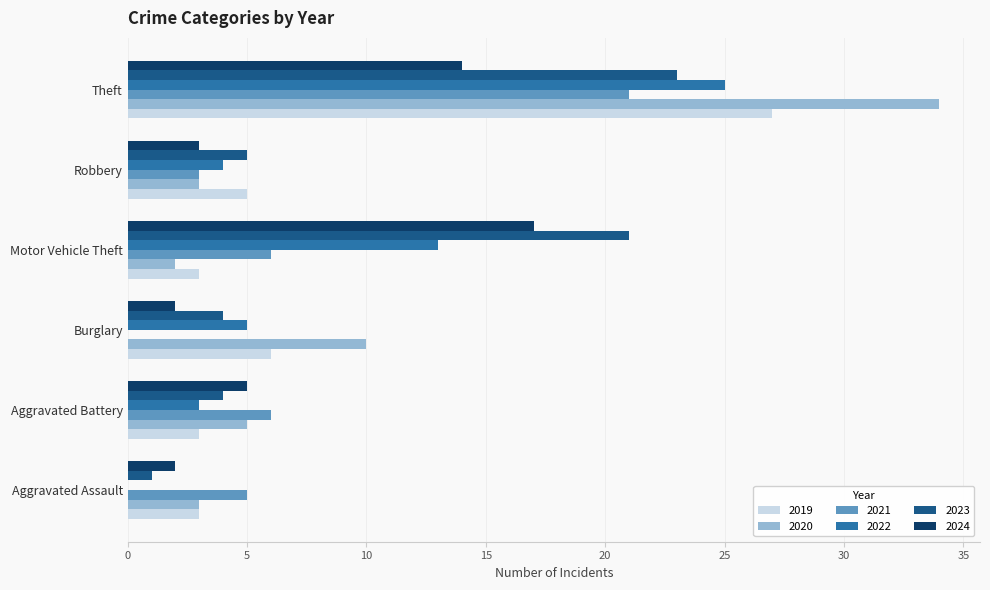

The value of 2020 at Theft is 48. True or false?

False